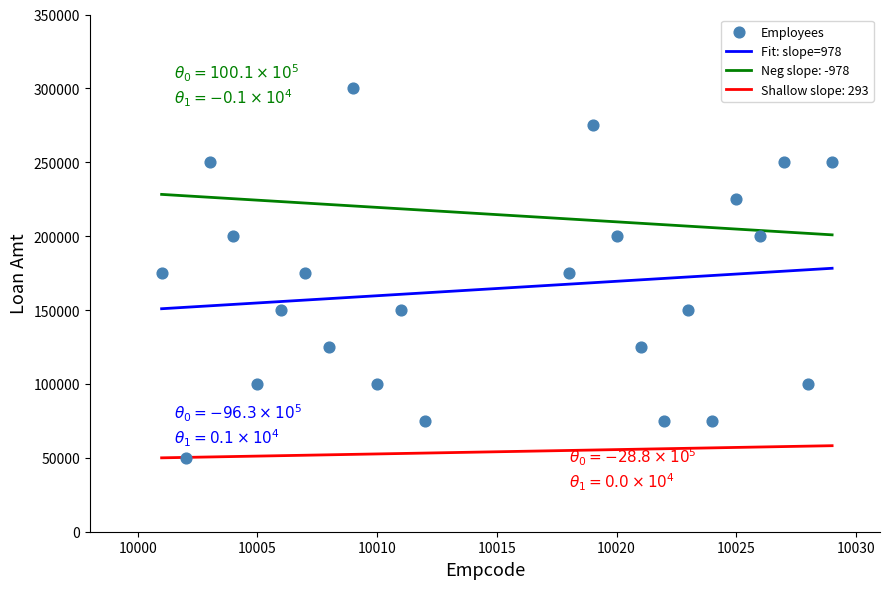

What is the range of Y values (max minus min)?

250000